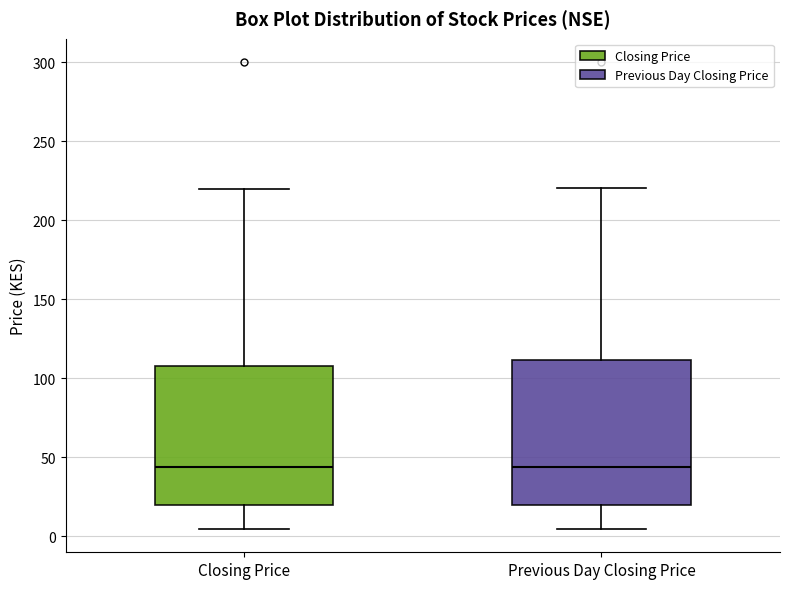

Where does the lower whisker of the box for Closing Price end on the y-axis? The values are not printed on the chart, so give them approximately, as read against the axis.

5